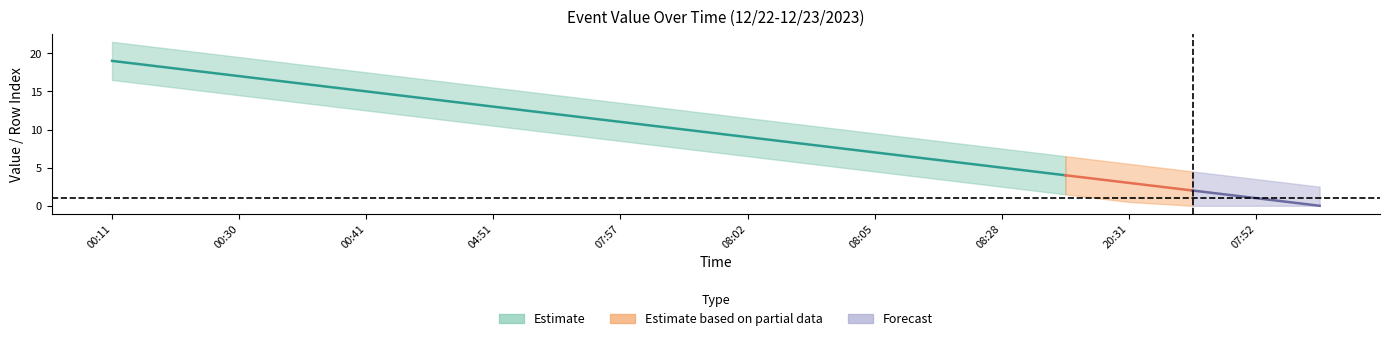

Where is Estimate_upper nearest to the value 0?

20:31